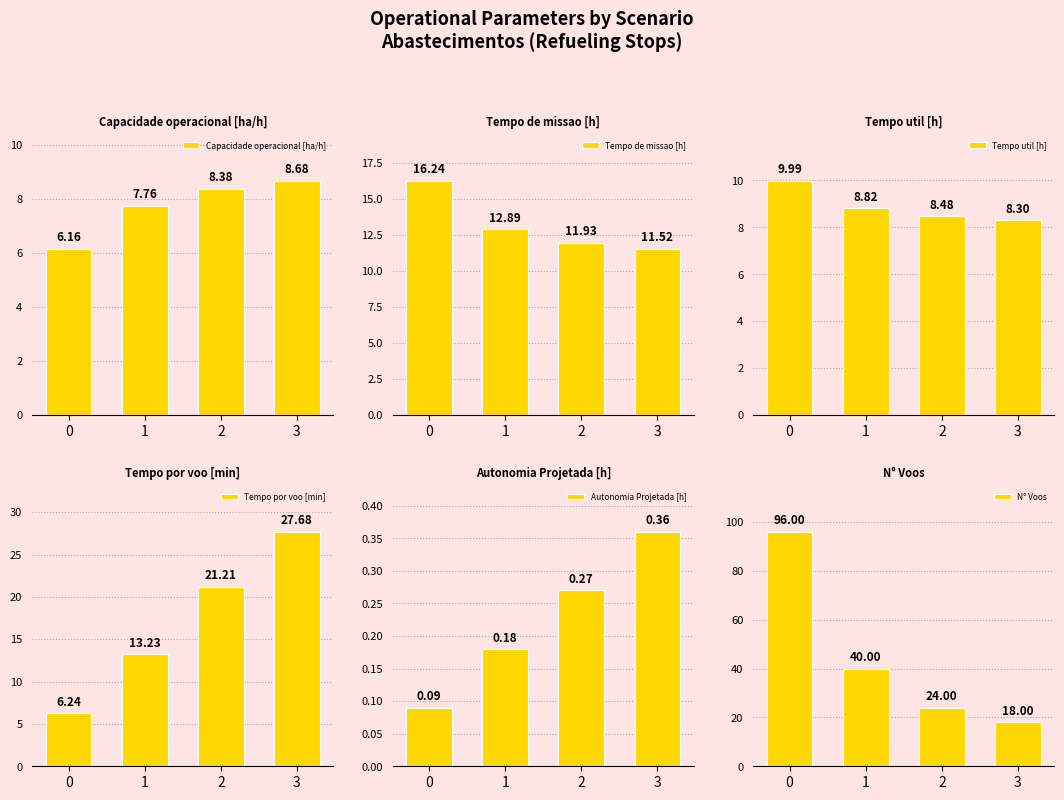

What is the value of the Tempo util [h] bar at the 2nd from the left?

8.8